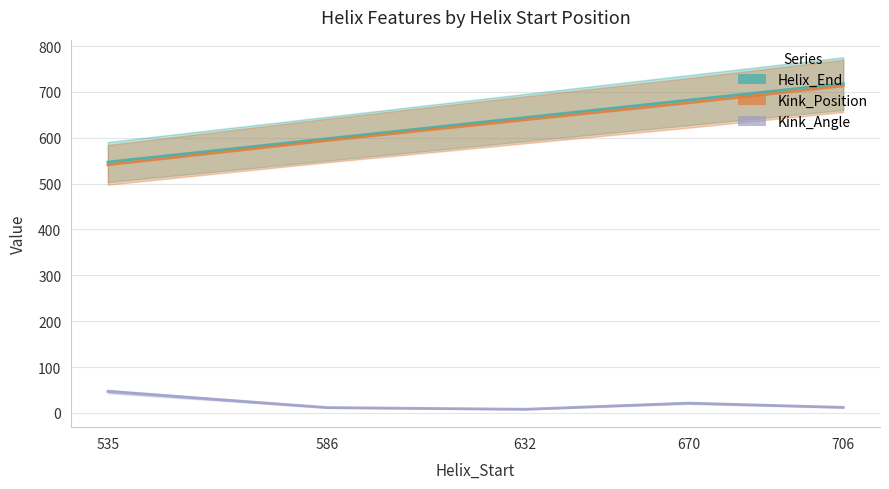

Does the chart have visible grid lines?

Yes